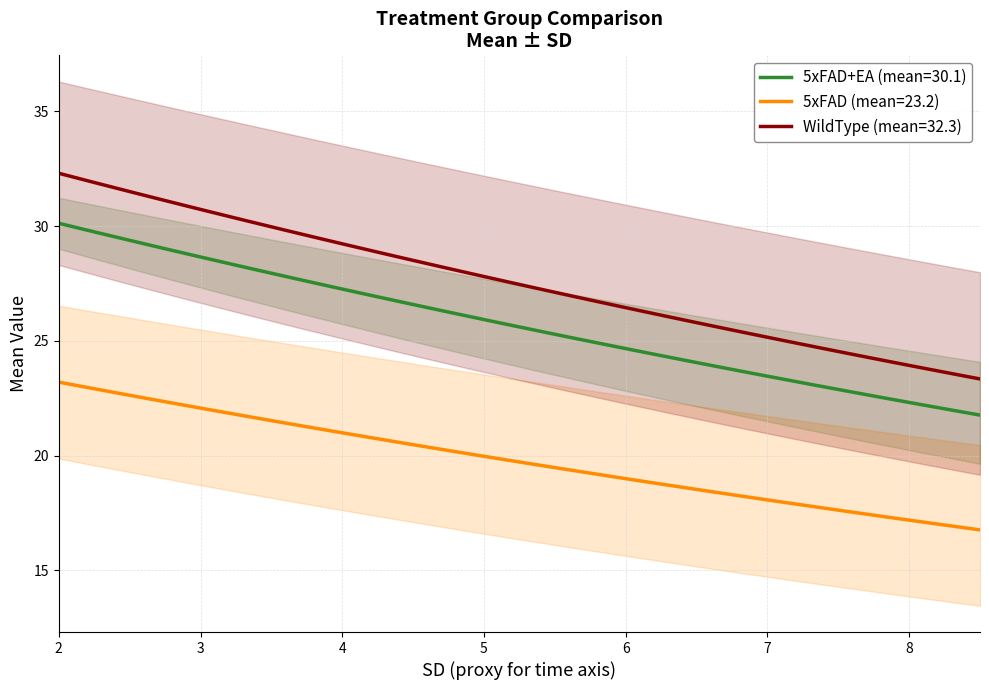

Count the number of categories in the chart.

3